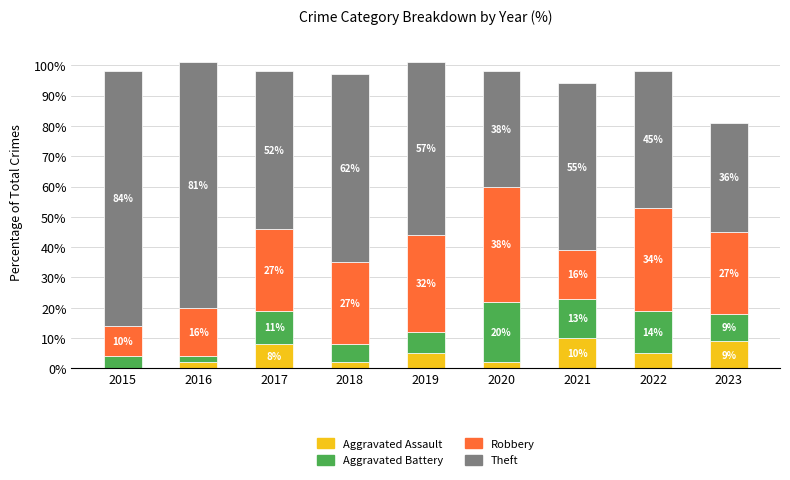

Are the bars horizontal?

No